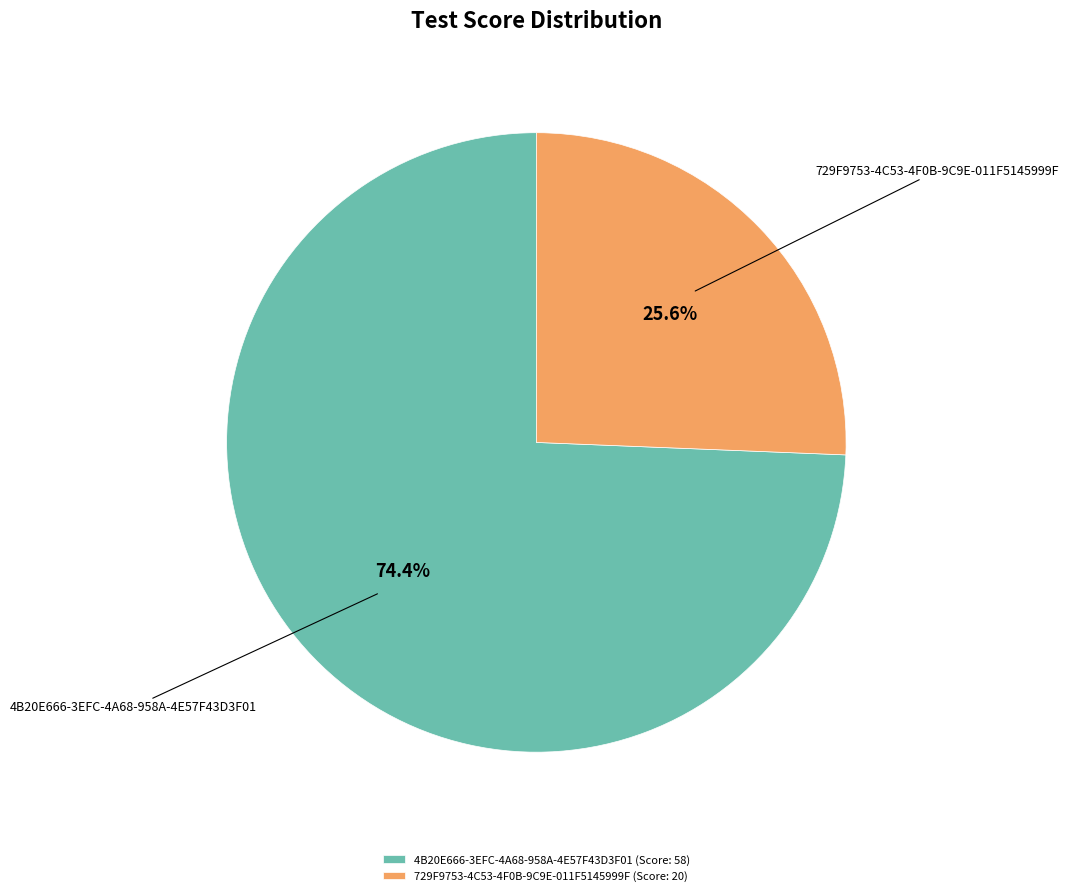

How much of the chart is everything except 729F9753-4C53-4F0B-9C9E-011F5145999F?

74.4%